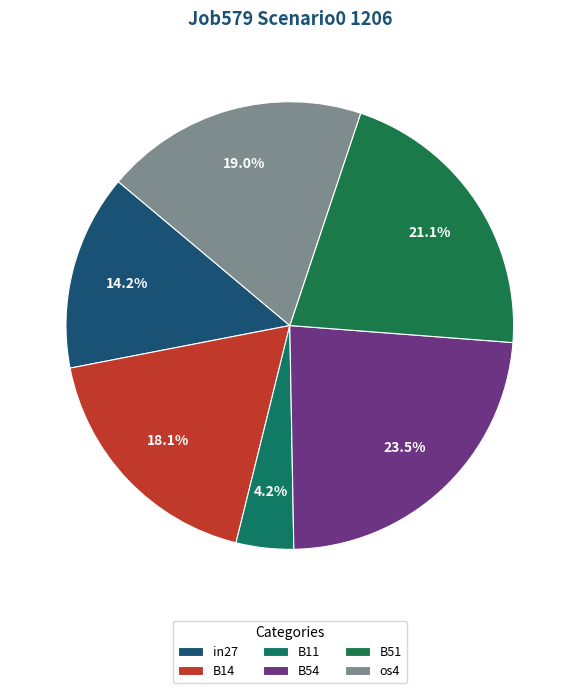

Rank the categories by value from highest to lowest.

B54, B51, os4, B14, in27, B11